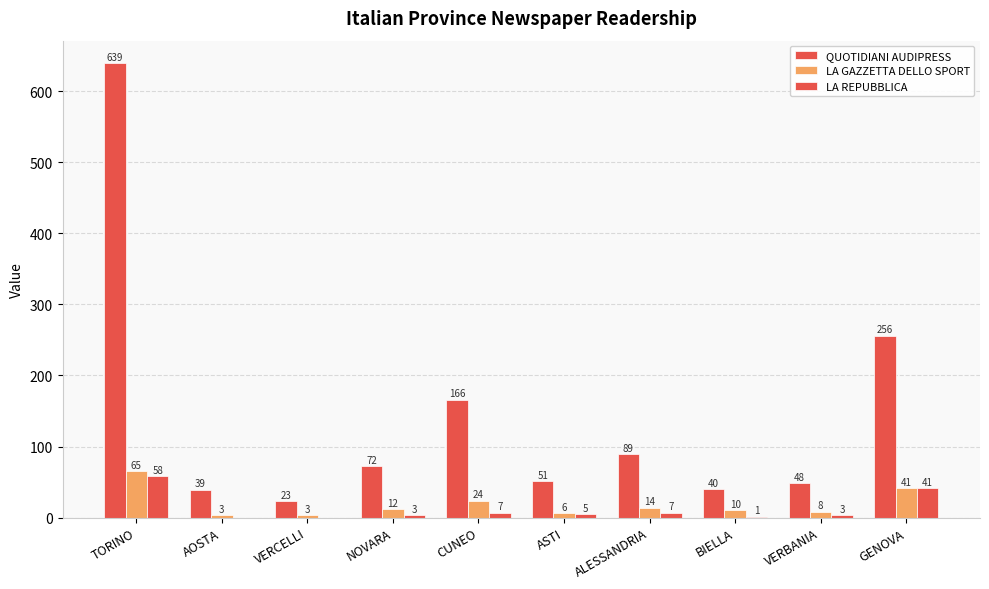

What is the difference between the highest and lowest values at ALESSANDRIA?

82